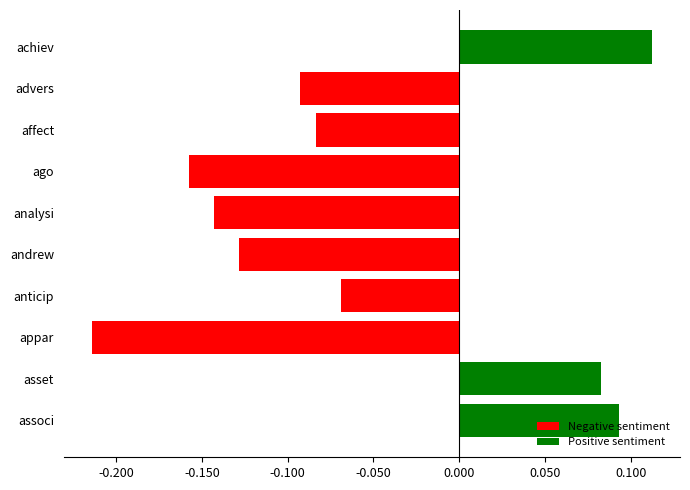

Count the number of categories in the chart.

10